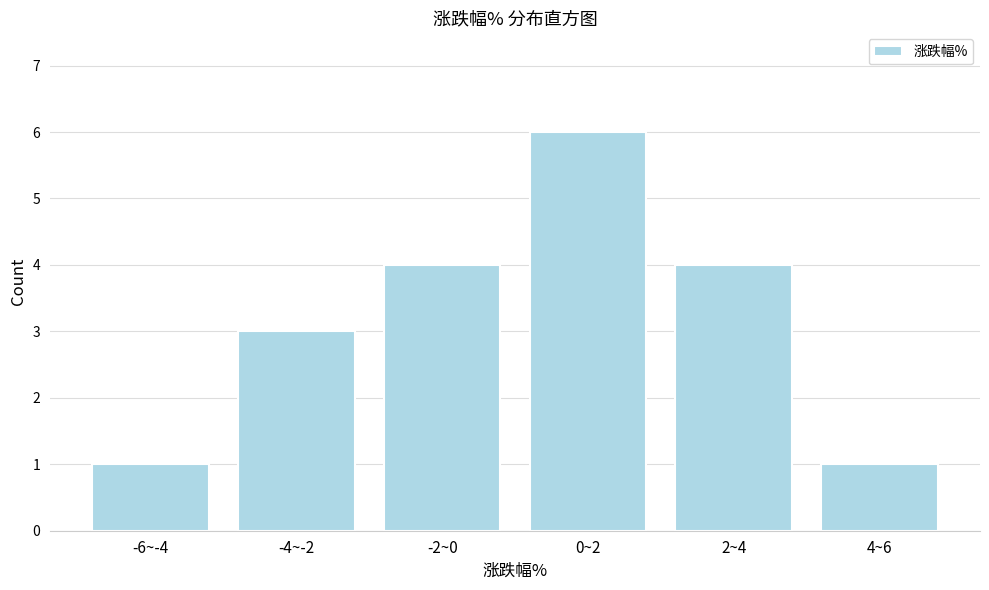

Reading left to right, transcribe all the data shown in this chart.

1	3	4	6	4	1